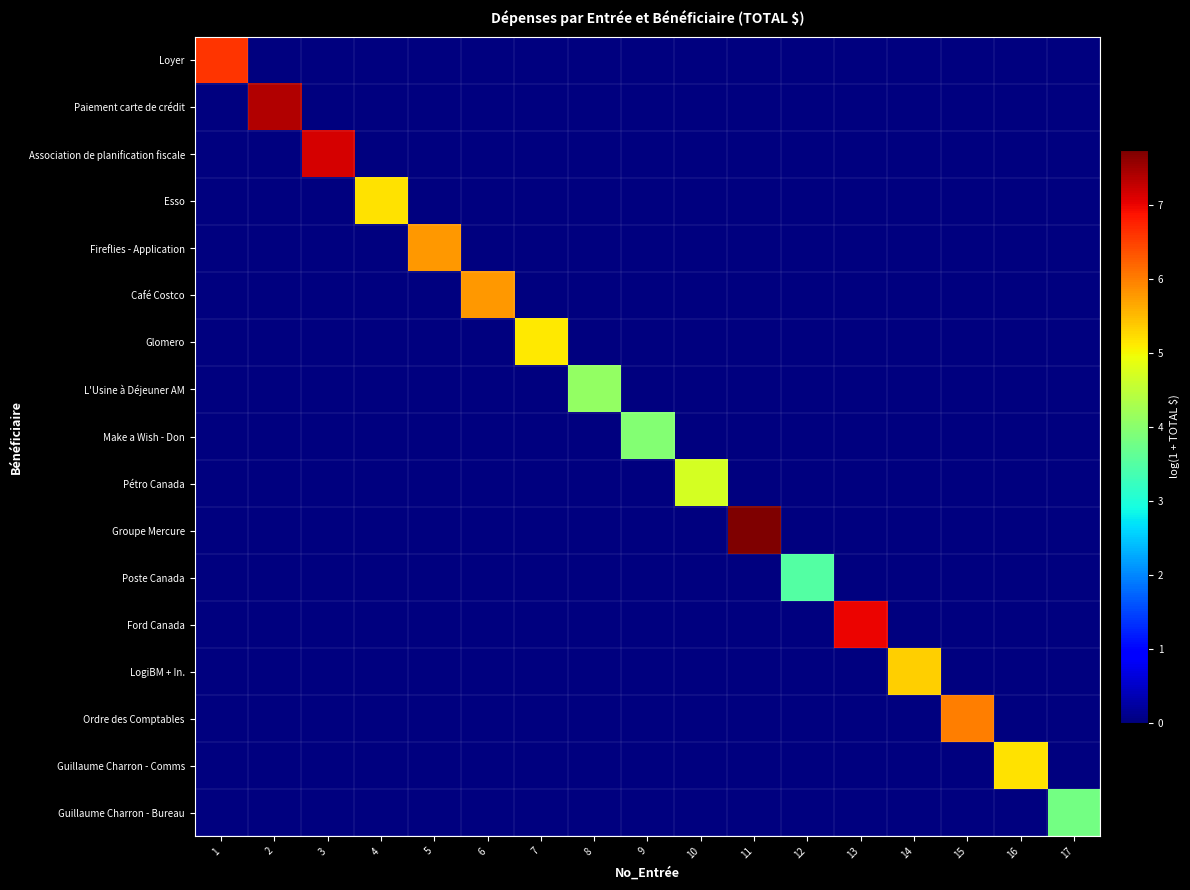

Which series has the widest spread of values?

Groupe Mercure